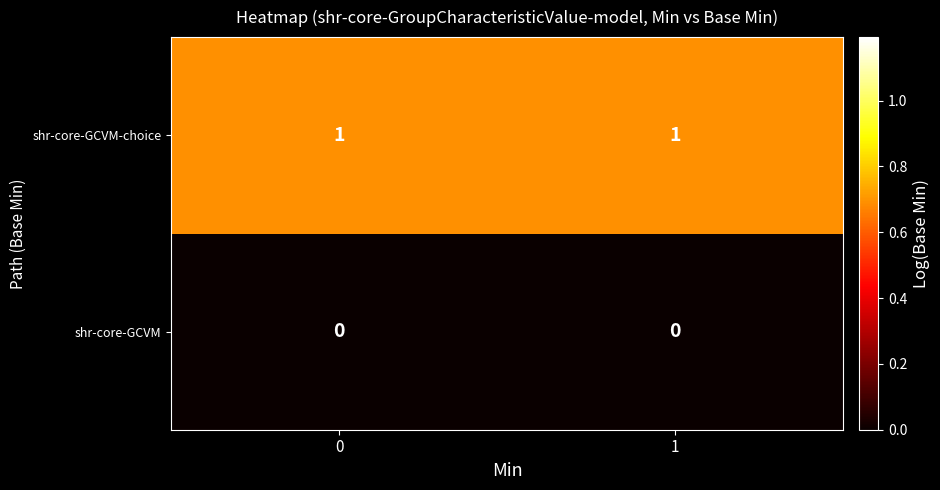

Reading left to right, what are all the values shown in this chart?

shr-core-GCVM-choice: 1	1
shr-core-GCVM: 0	0